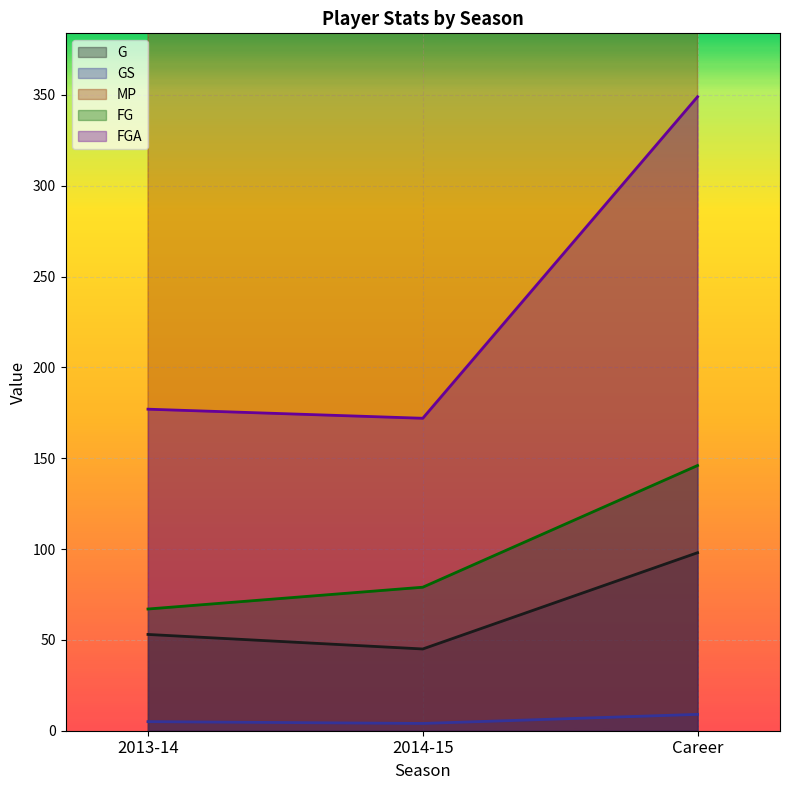

True or false: GS has a value of 2 at 2013-14.

False